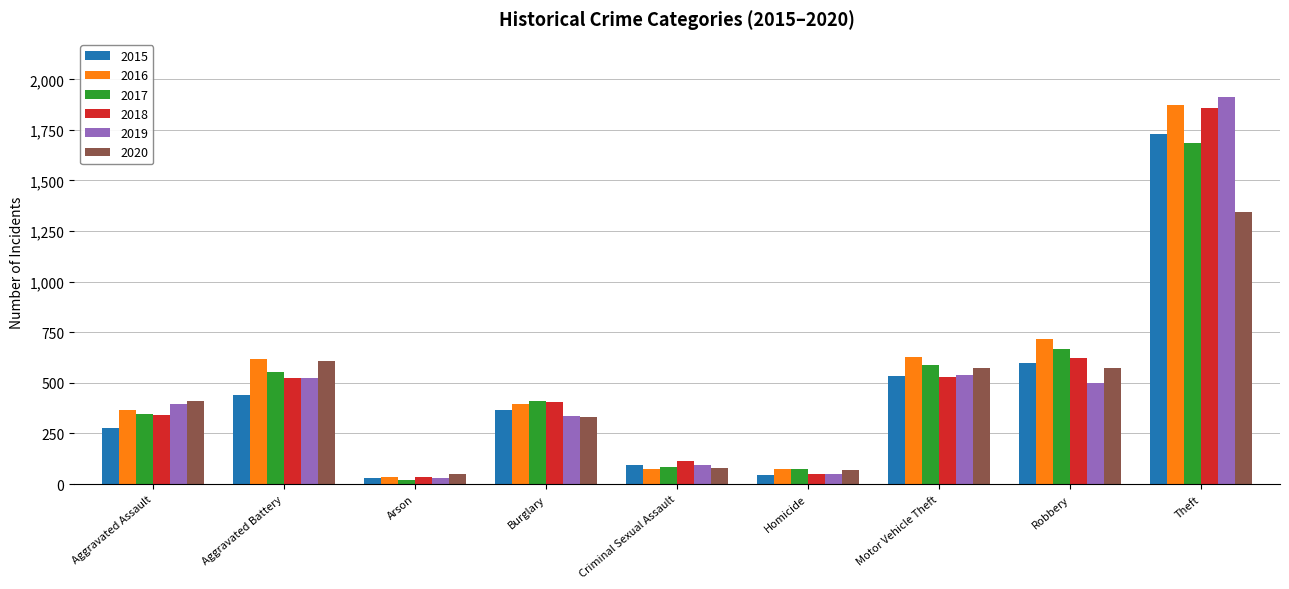

At which category does the chart reach its peak across all series?

Theft